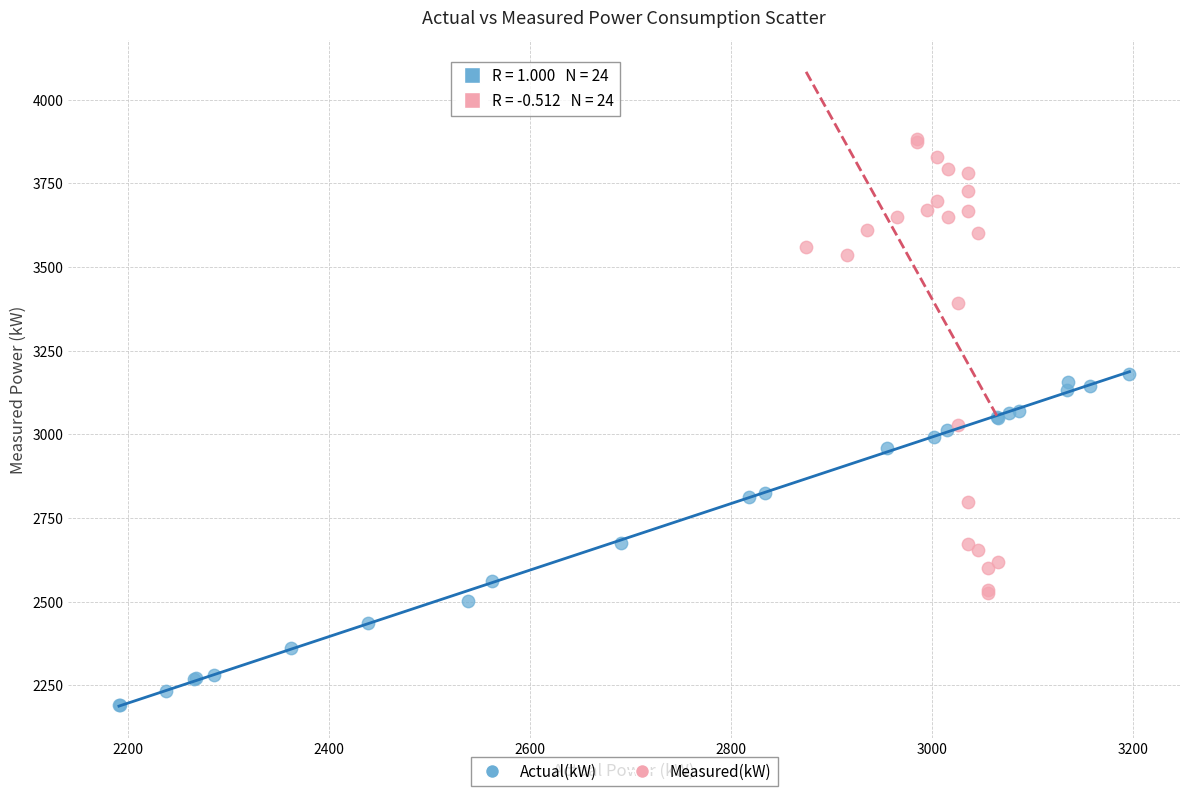

Which series reaches the minimum Y coordinate?

Actual(kW)